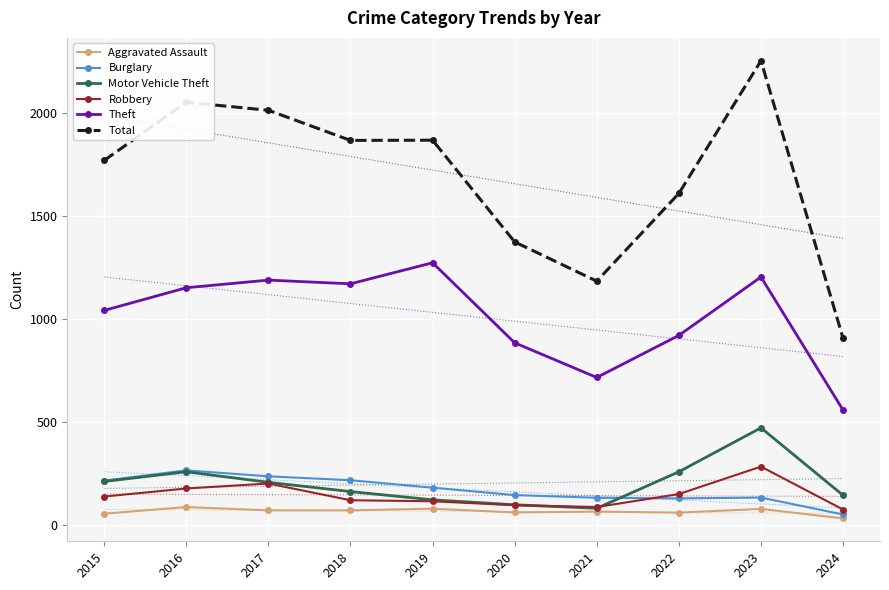

At 2020, list the series in order from largest to smallest.

Total, Theft, Burglary, Motor Vehicle Theft, Robbery, Aggravated Assault